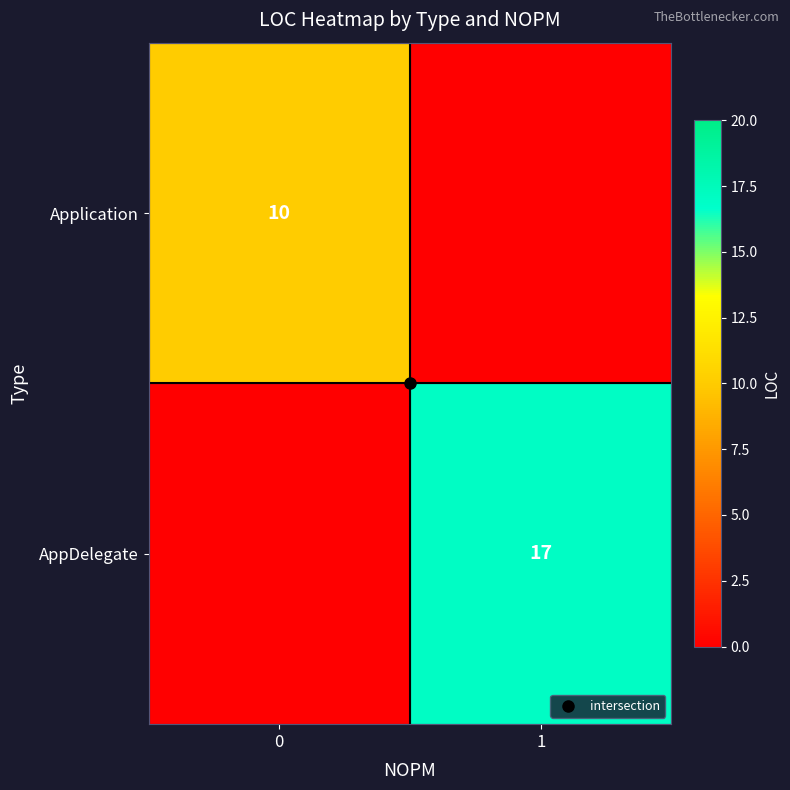

Count the Application values in the range 0 to 10.

2